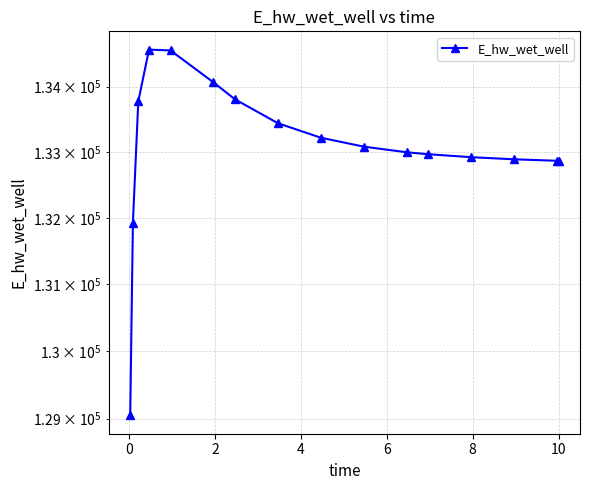

What is the difference between the maximum and second lowest values?

2640.6